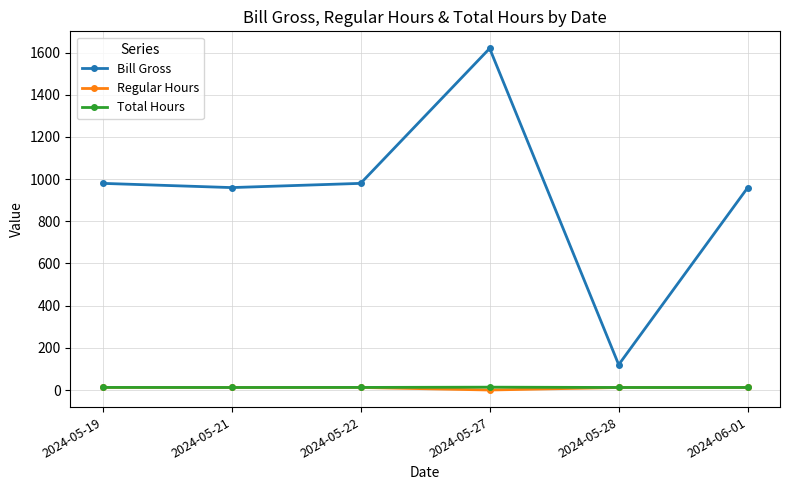

At which category is the sum across all series the highest?

2024-05-27